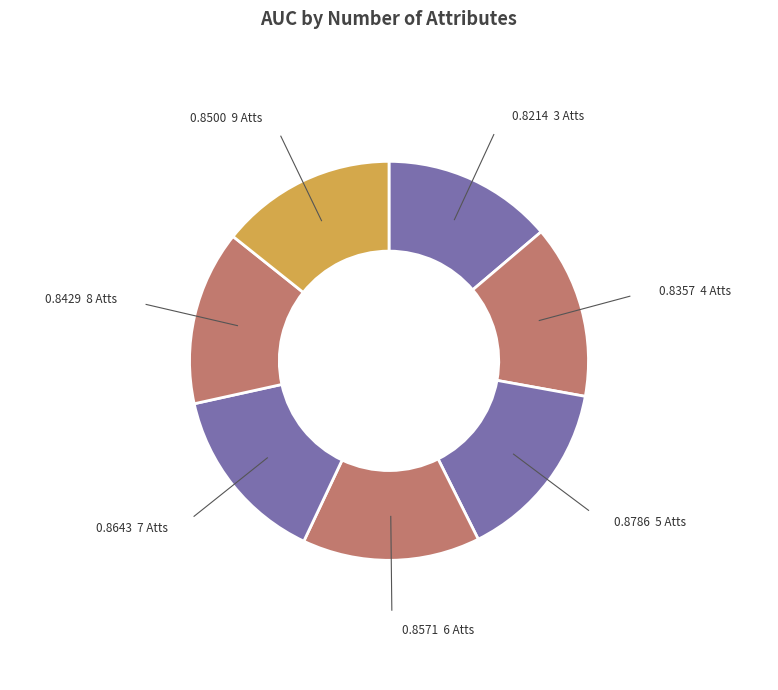

The 6 Atts slice represents 14% of the pie. True or false?

True